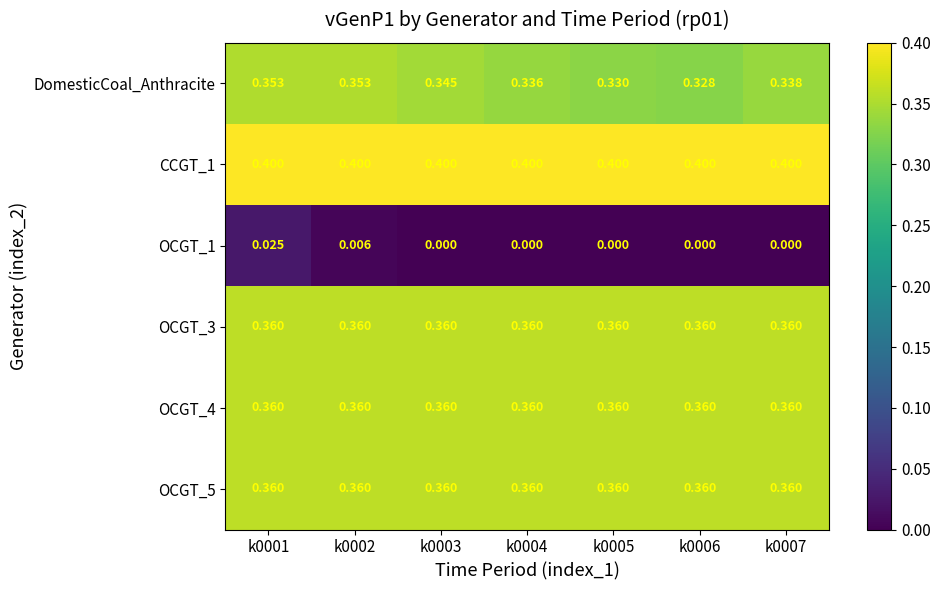

Is the value of OCGT_5 at k0002 greater than the value of OCGT_1 at k0005?

Yes